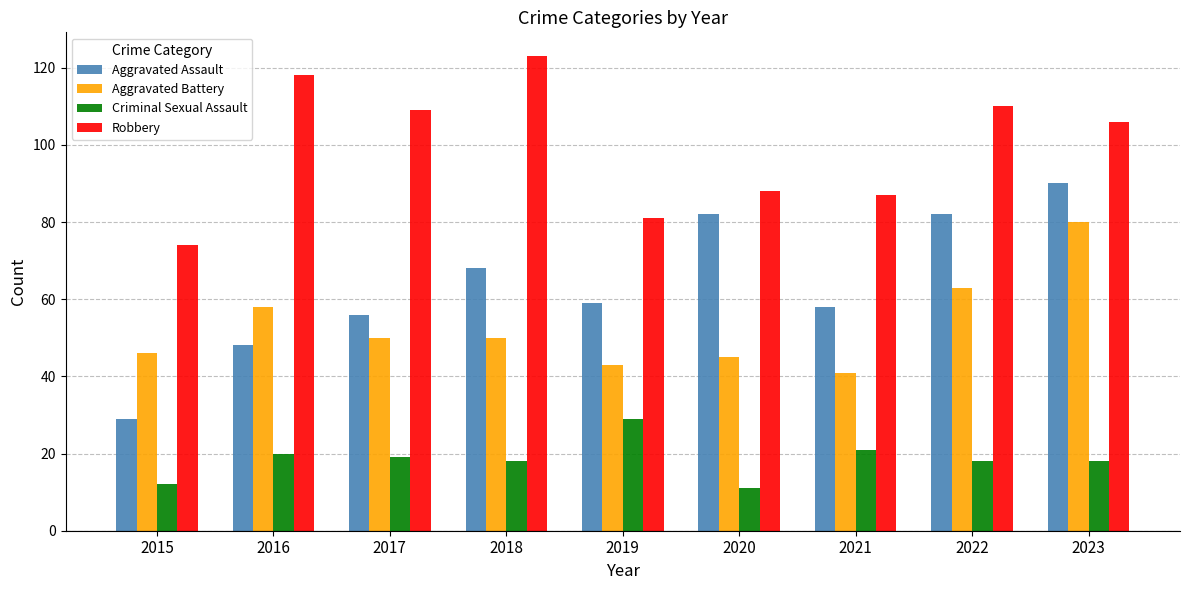

Rank the series by their maximum value, from lowest to highest.

Criminal Sexual Assault, Aggravated Battery, Aggravated Assault, Robbery